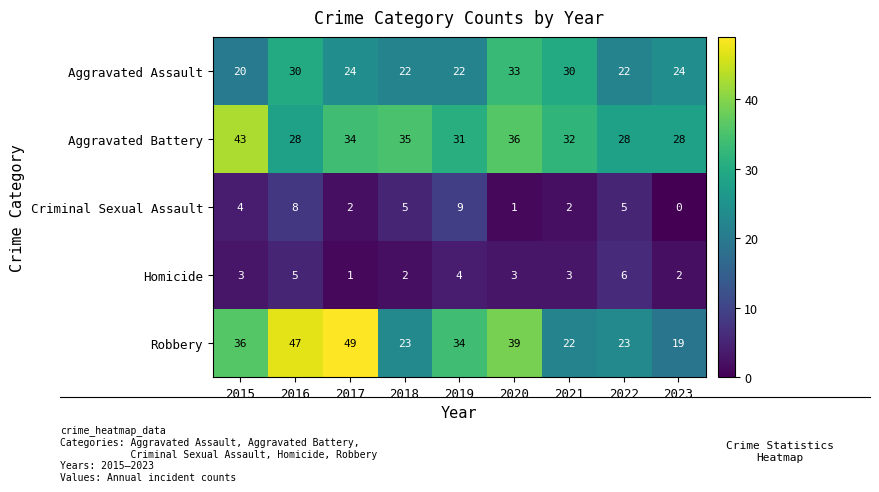

At which label is Aggravated Battery closest to 35?

2018